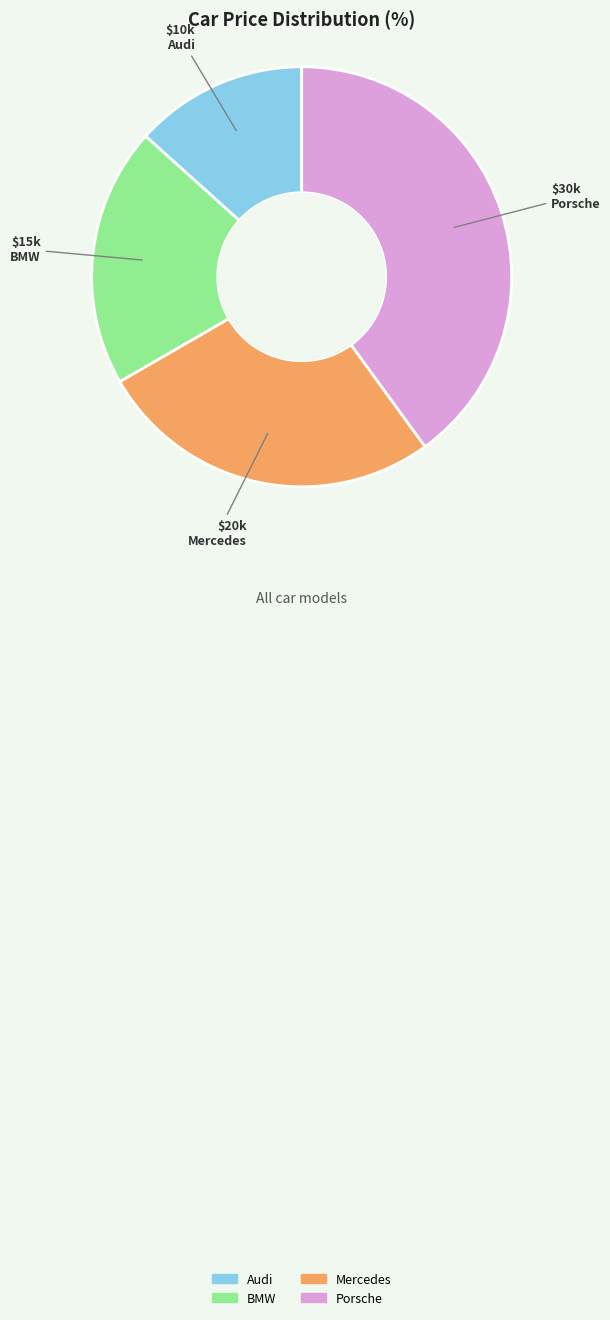

Which has a higher value, Porsche or BMW?

Porsche